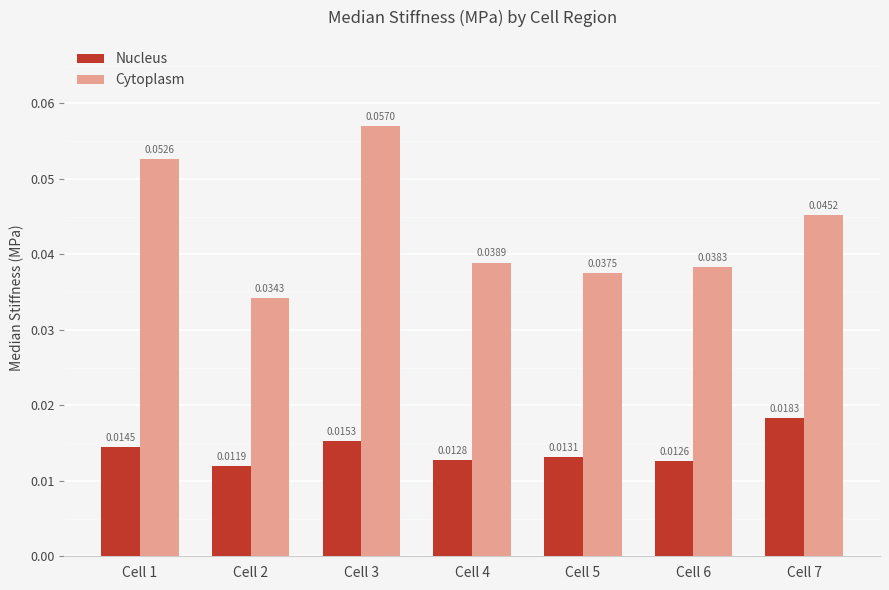

What is the sum of all Cytoplasm values?

0.3